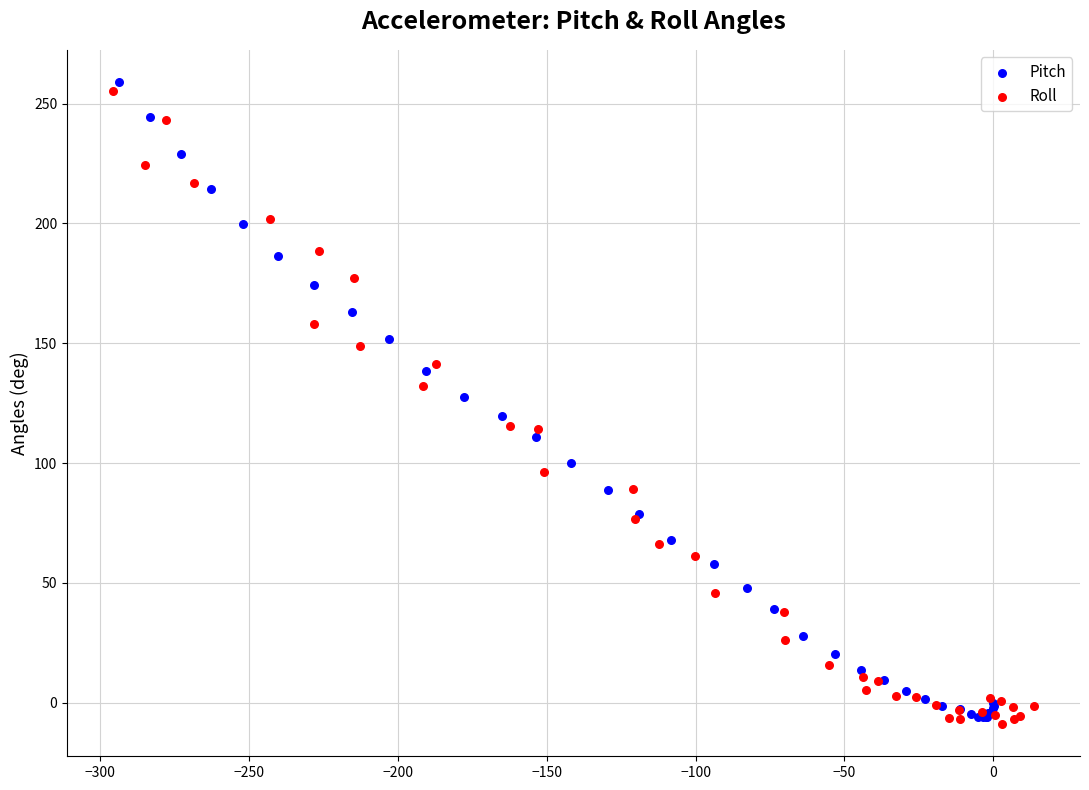

Which series has the largest Y range (max minus min)?

Pitch